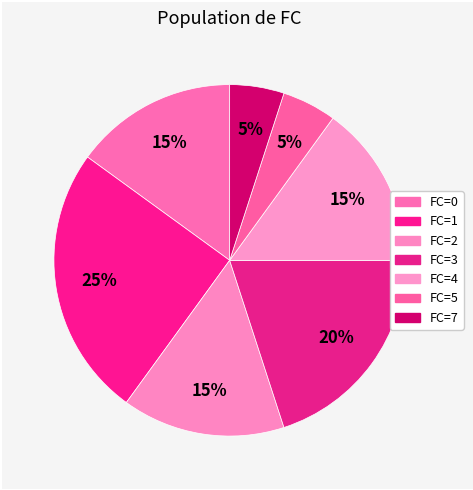

How many slices are in this pie chart?

7